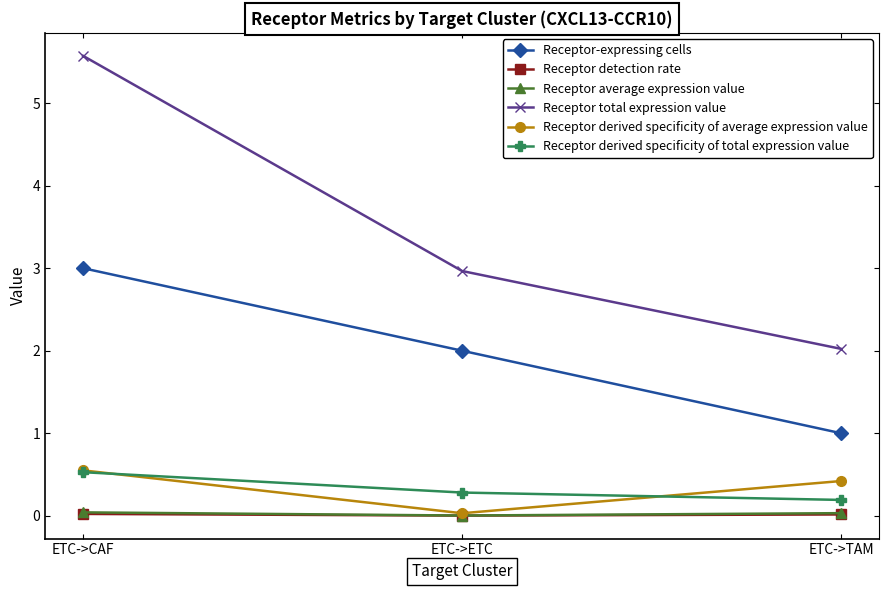

What is the sum of the Receptor-expressing cells values at ETC->ETC and ETC->CAF?

5.0